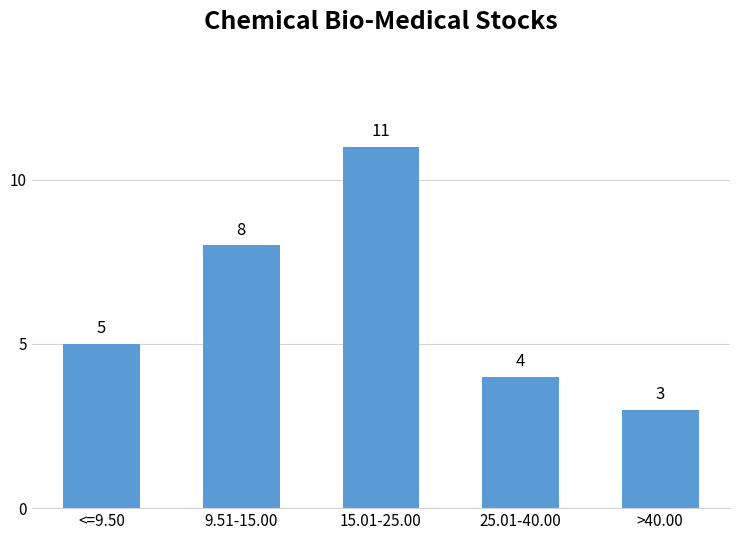

How many bars are there in total?

5